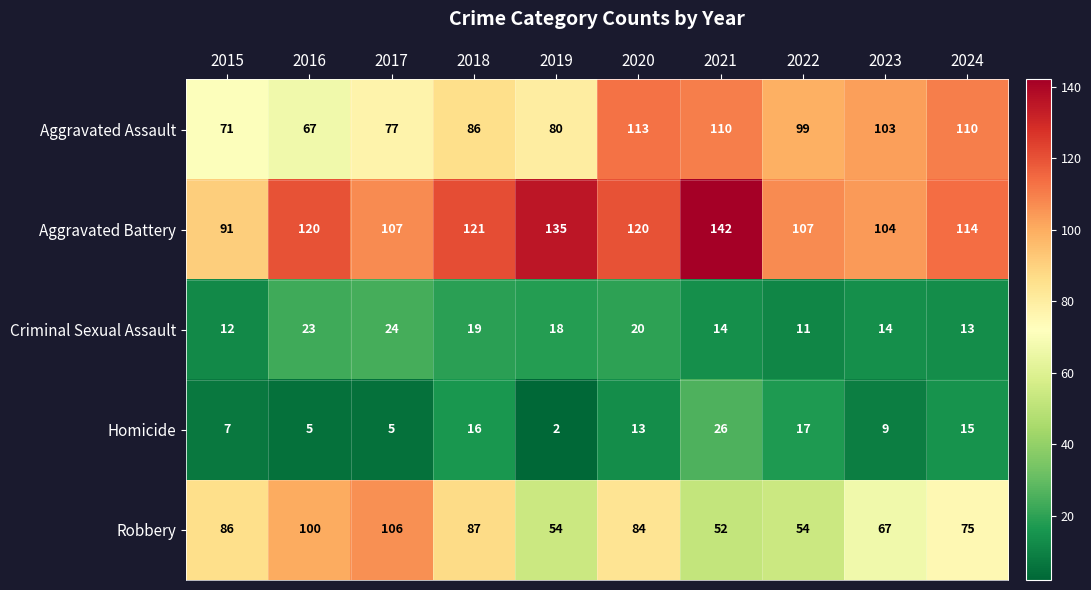

What is the difference between the highest and lowest values at 2019?

133